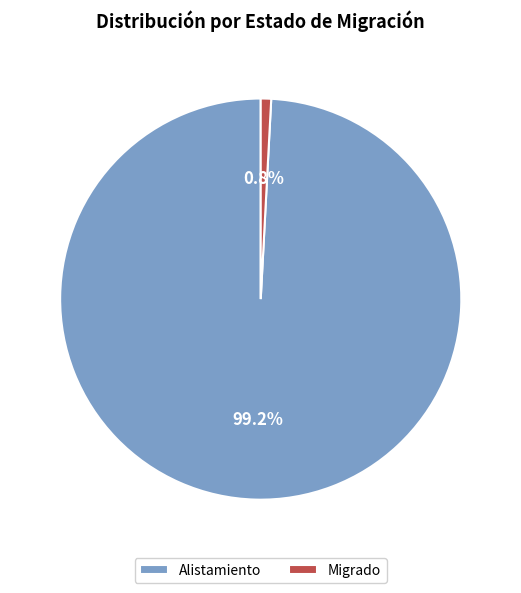

Does any single category account for the majority?

Yes